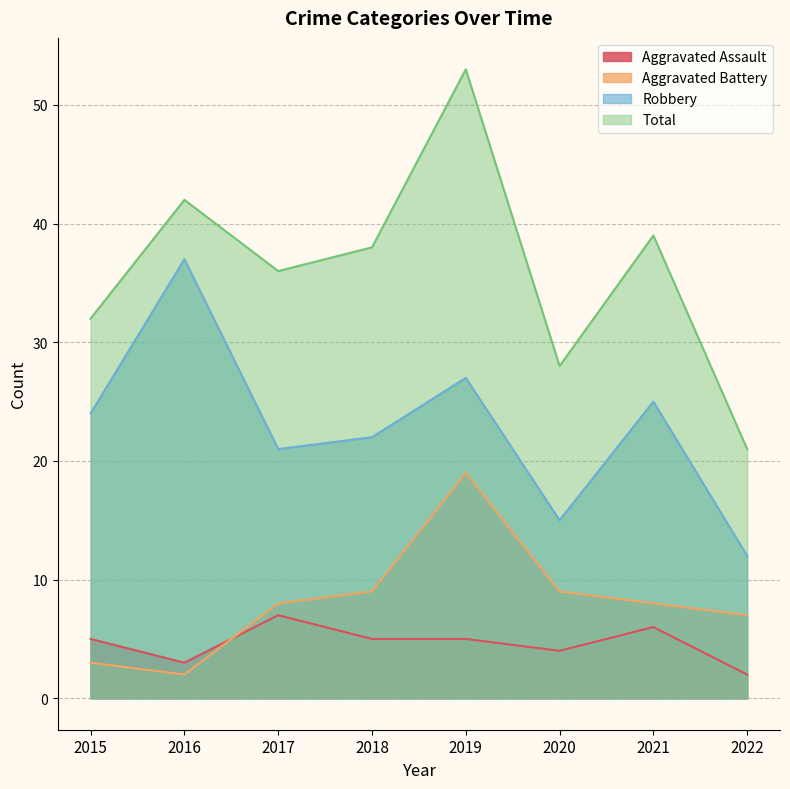

In Robbery, how many points are higher than both neighbors (excluding endpoints)?

3